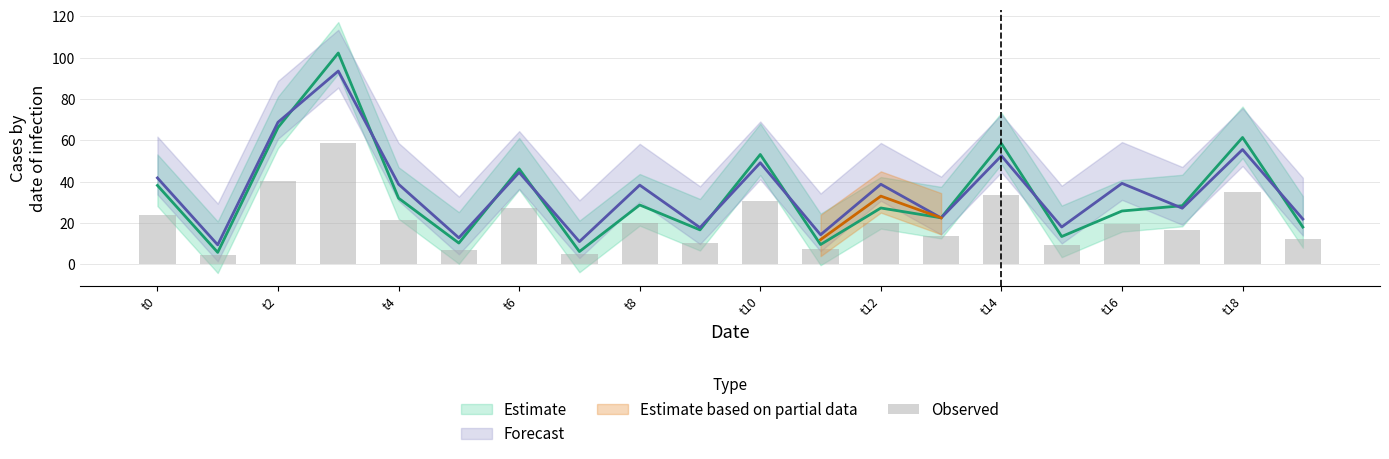

Count the number of values greater than 19.

11